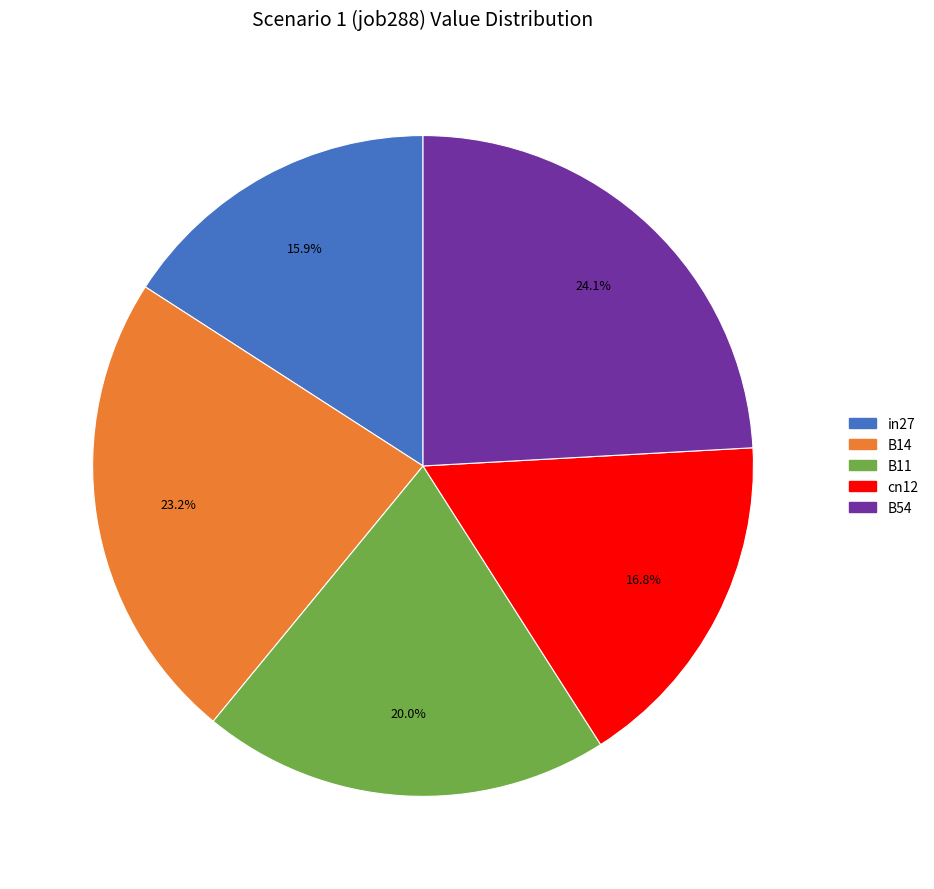

Does any single category account for the majority?

No